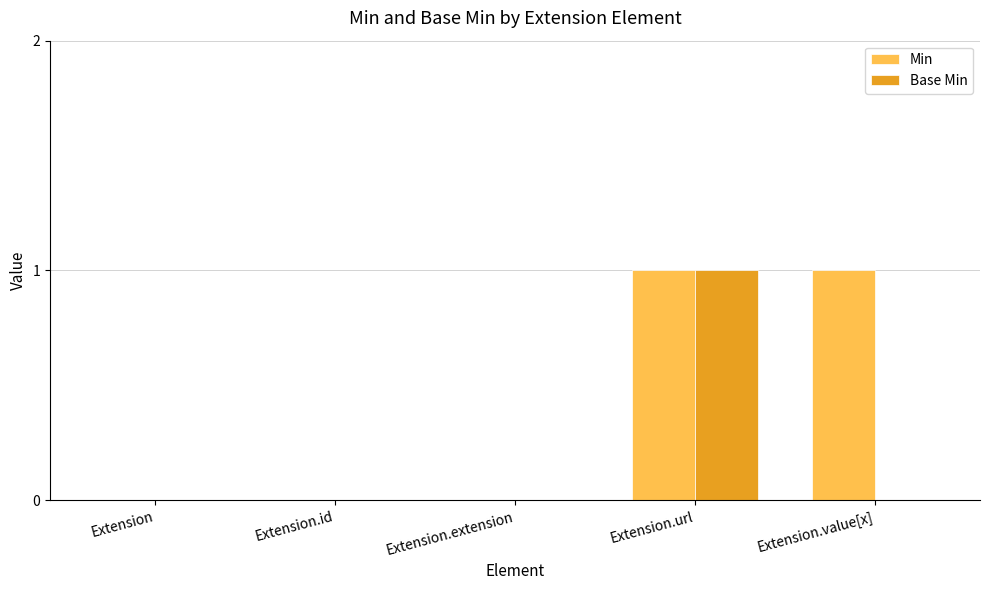

Count the number of categories in the chart.

5